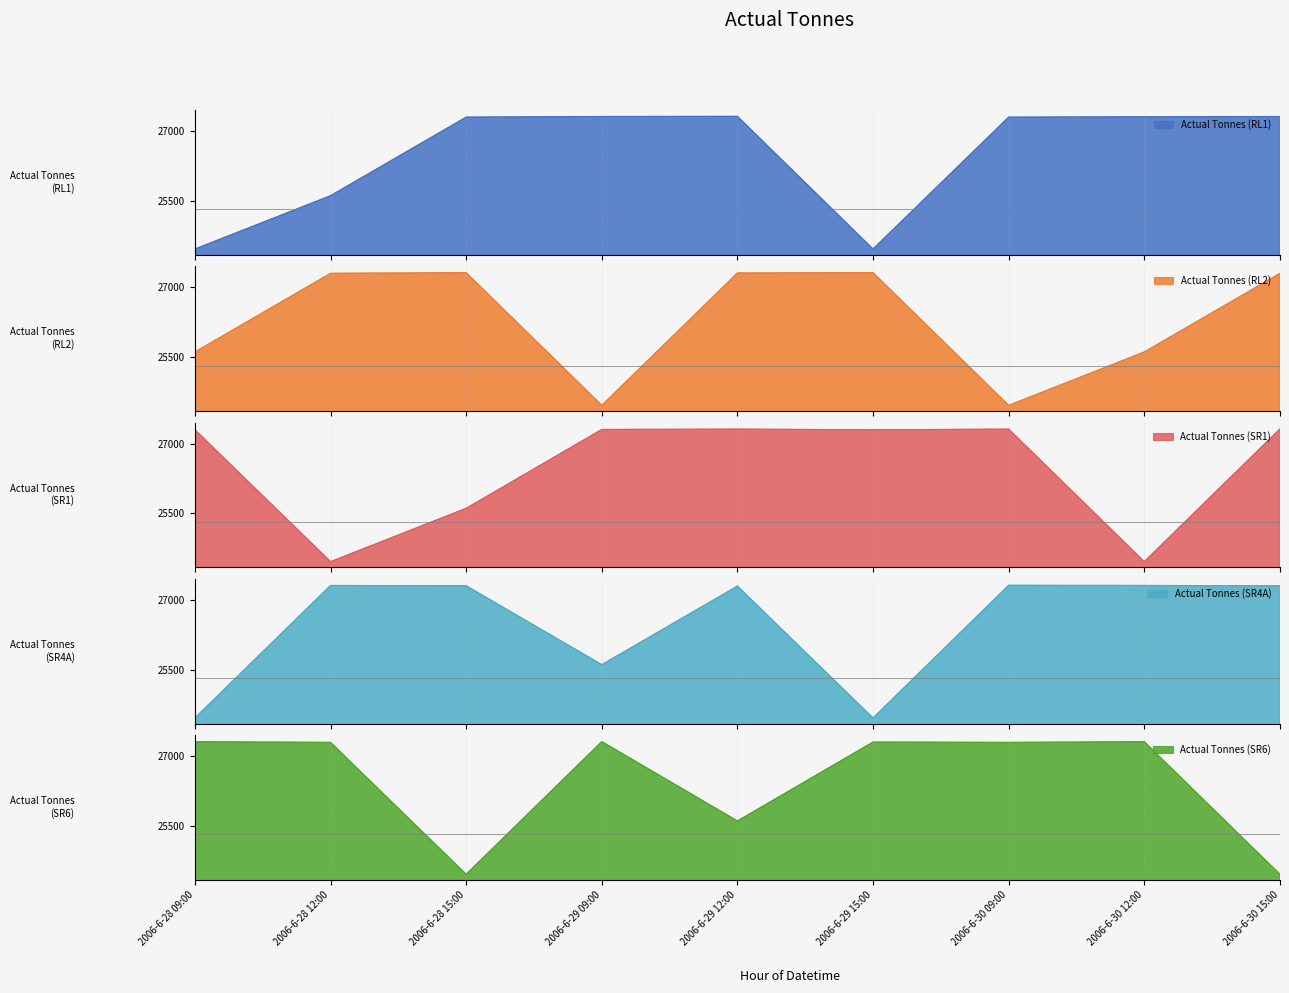

What is the maximum value for Actual Tonnes (RL1)?

27312